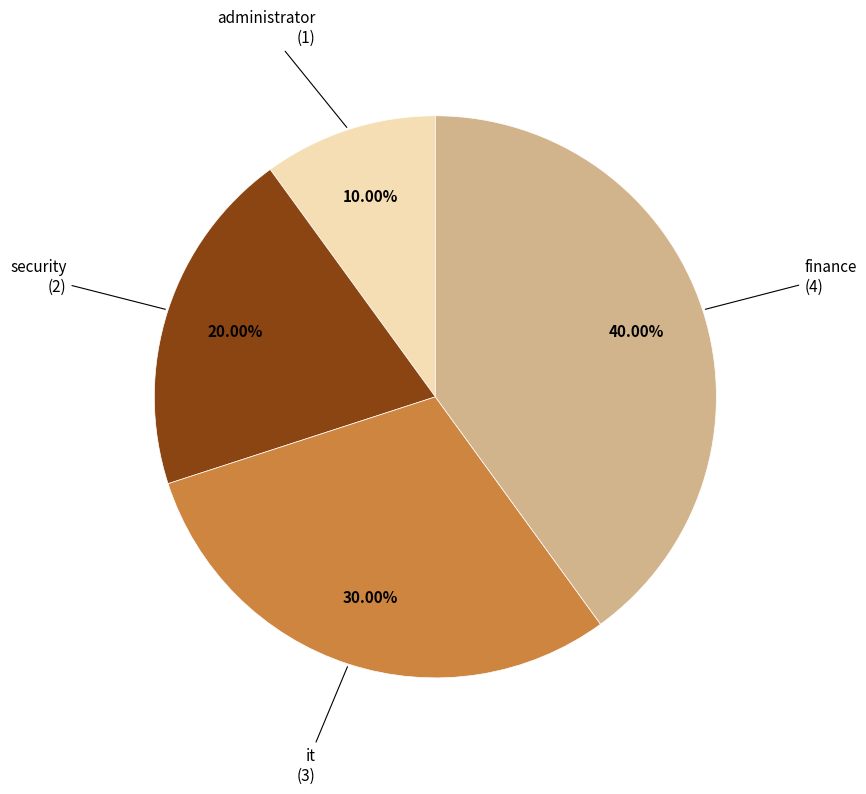

Does administrator represent more than half of the total?

No